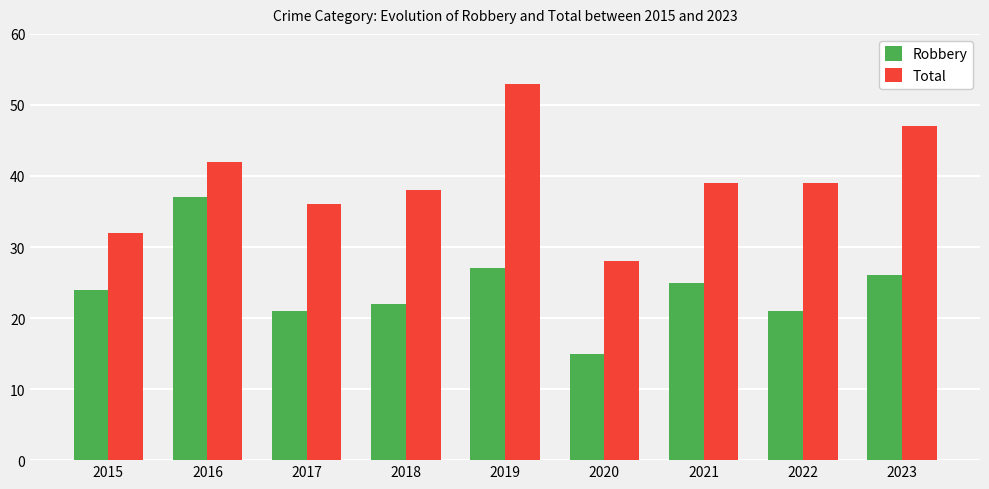

Reading right to left, what are all the values shown in this chart?

Robbery: 2023=26	2022=21	2021=25	2020=15	2019=27	2018=22	2017=21	2016=37	2015=24
Total: 2023=47	2022=39	2021=39	2020=28	2019=53	2018=38	2017=36	2016=42	2015=32